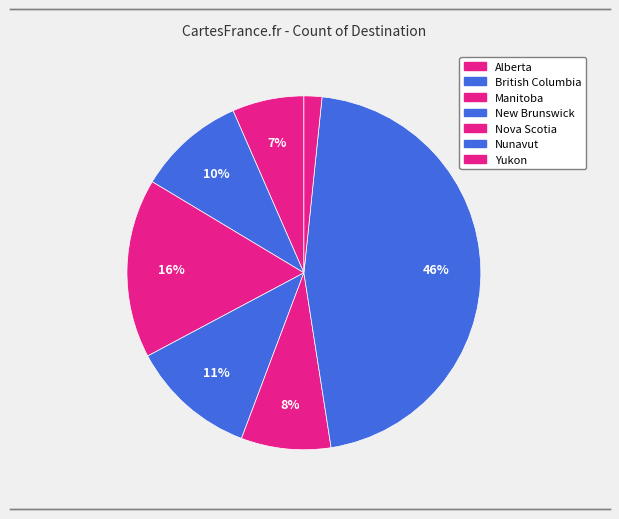

How many slices are in this pie chart?

7